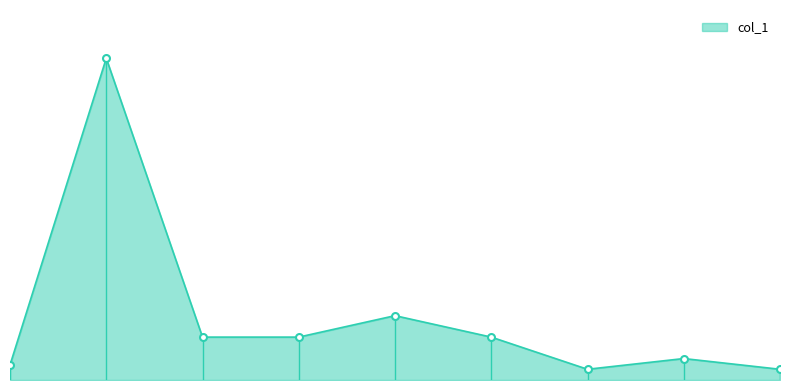

How many series are shown in this chart?

1